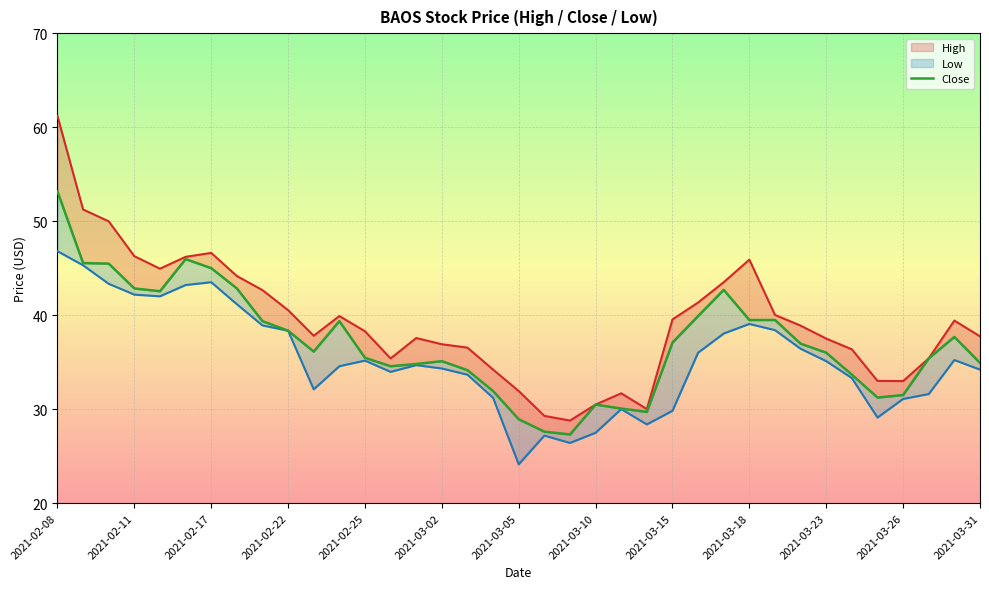

The value of High at 2021-03-05 is 8.1. True or false?

False